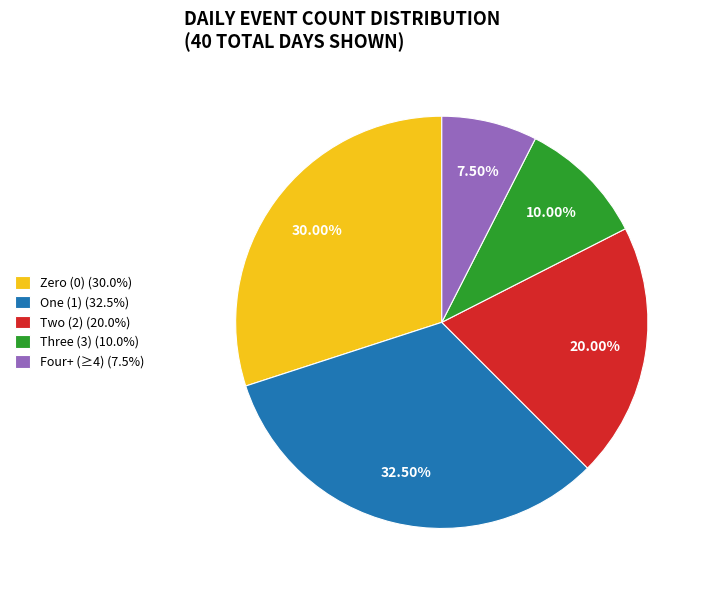

Combined, do Four+ (≥4) (7.5%) and Two (2) (20.0%) account for over 50%?

No